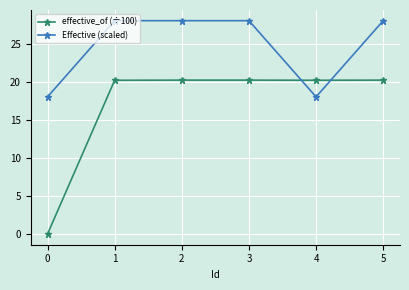

What is the value of the effective_of (÷100) point at the 5th from the left?

20.2